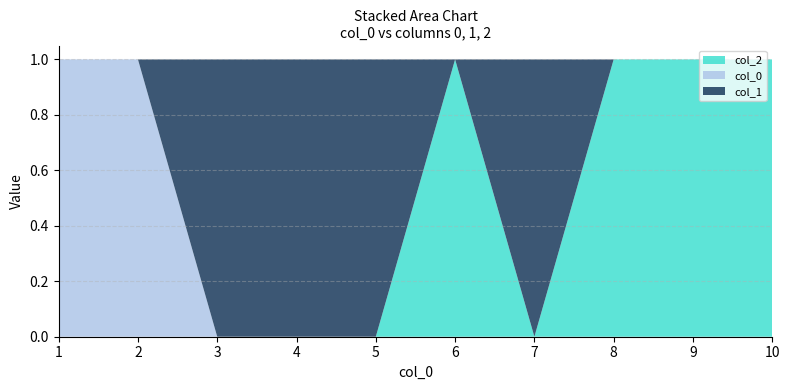

Reading right to left, extract all data points from this chart.

0: 0	0	0	0	0	0	0	0	1	1
1: 0	0	0	1	0	1	1	1	0	0
2: 1	1	1	0	1	0	0	0	0	0